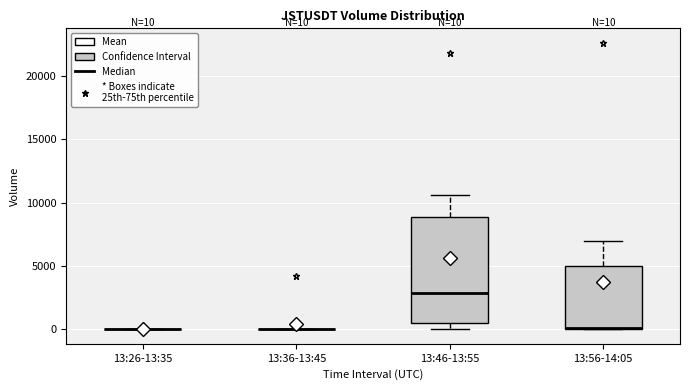

Comparing the boxes themselves (not the whiskers), which one is the tallest?

13:46-13:55